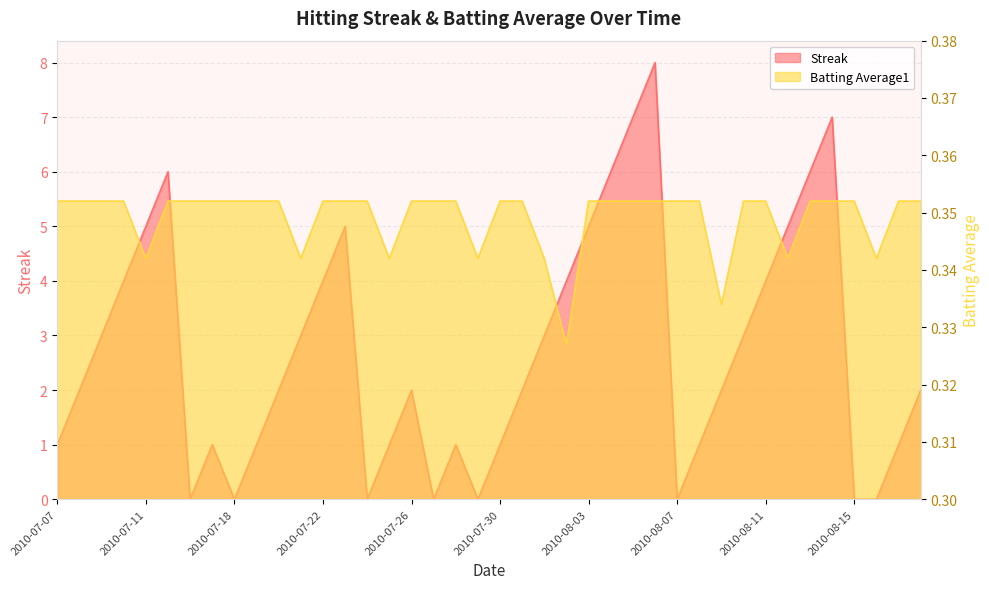

Which has a higher value, 2010-07-10 or 2010-07-22?

2010-07-10